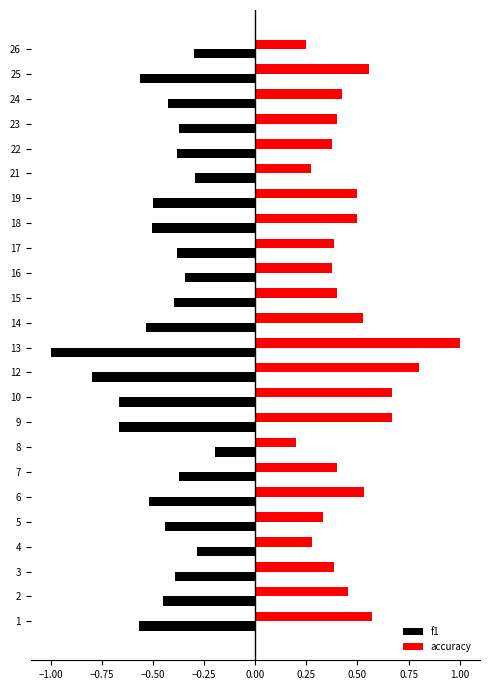

Which series has the largest total across all categories?

accuracy